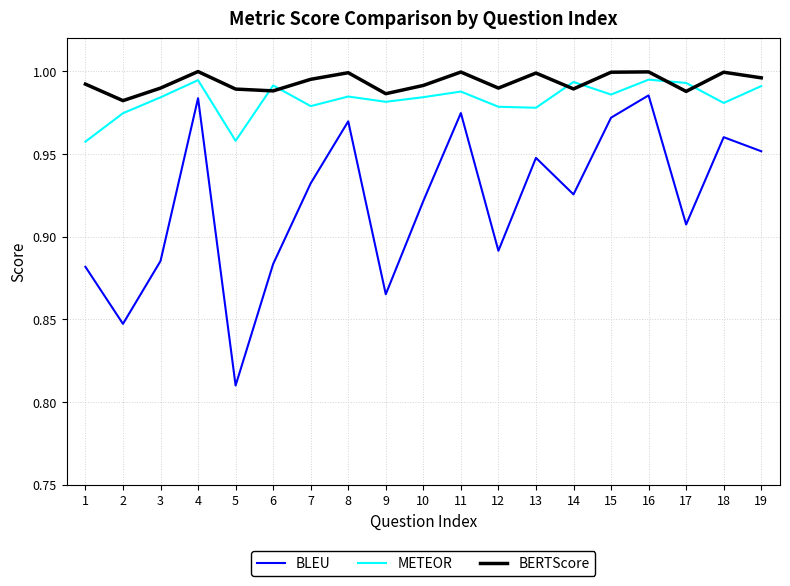

The value of METEOR at 17 is 1.5. True or false?

False